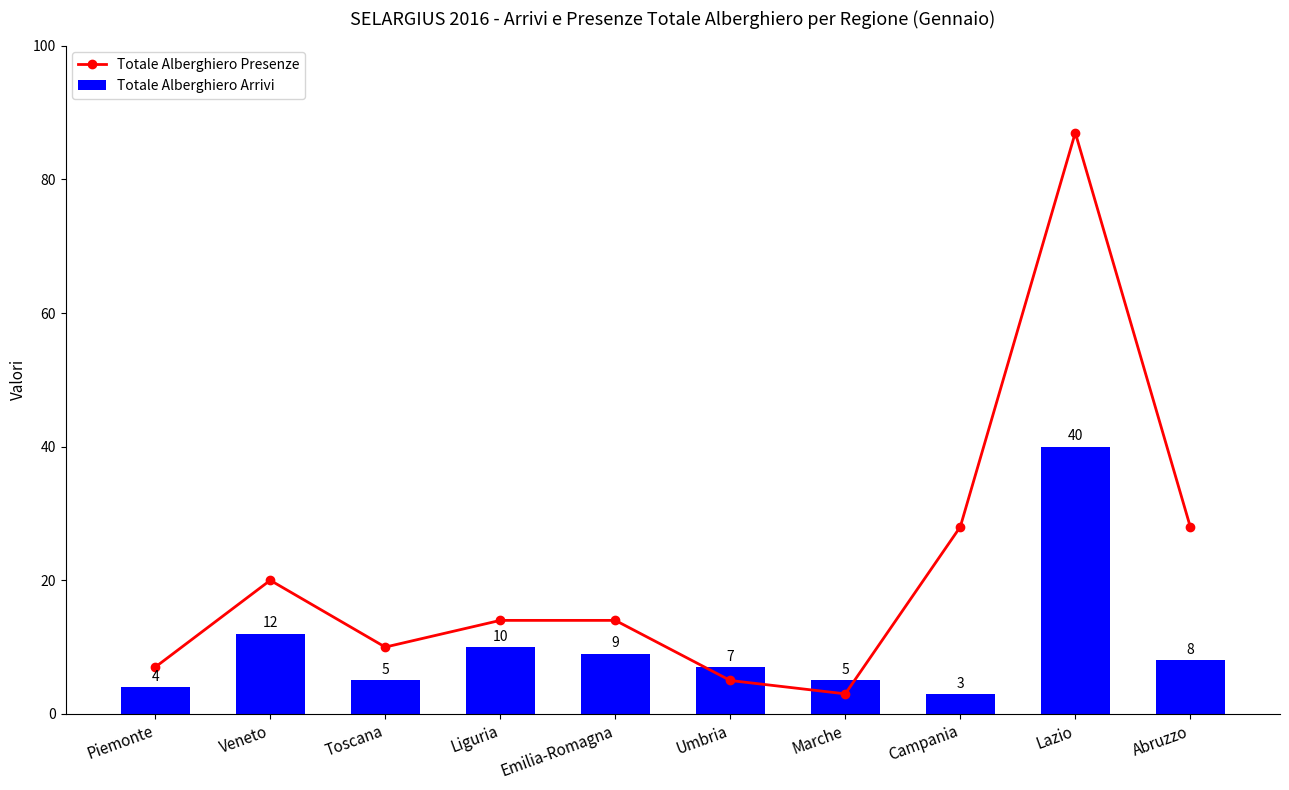

Which category has the lowest value across all series?

Marche